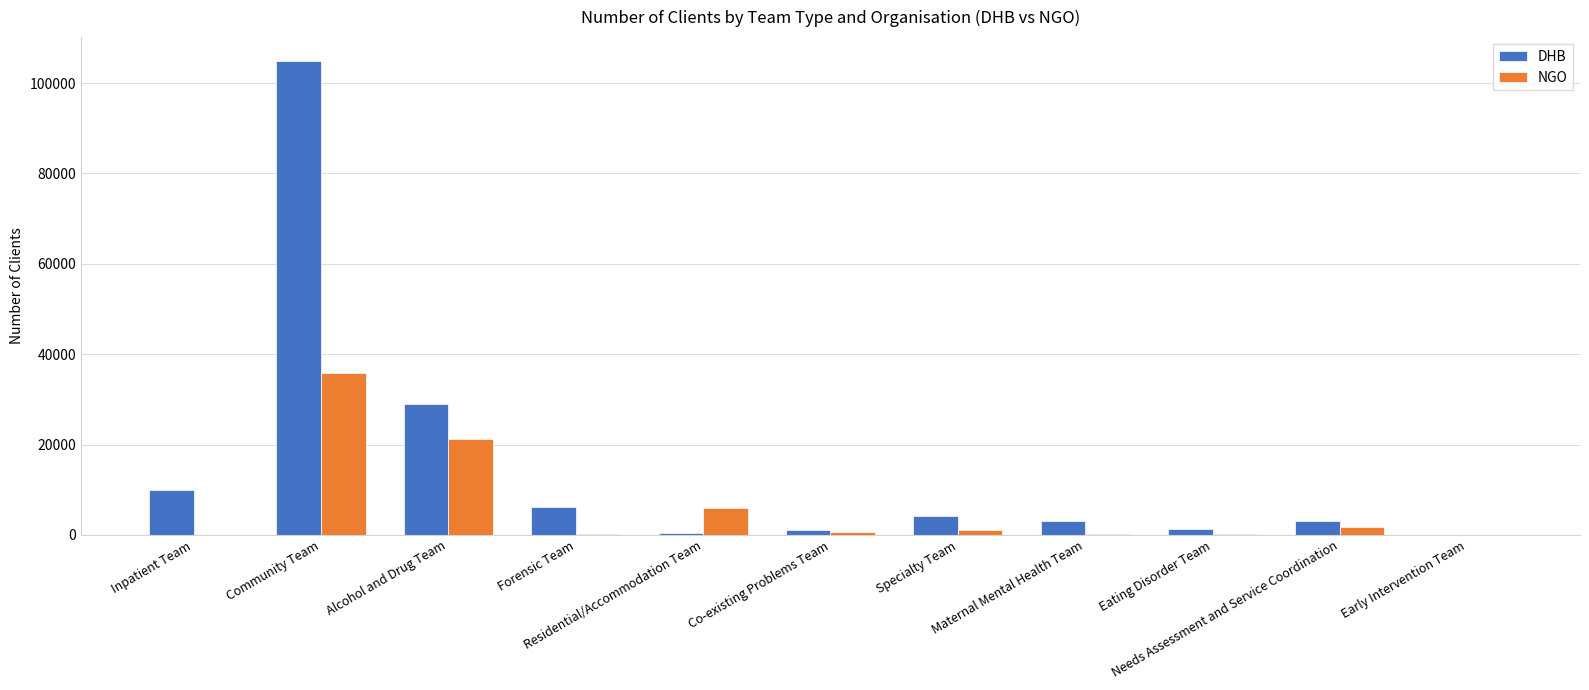

What is the sum of all NGO values?

67329